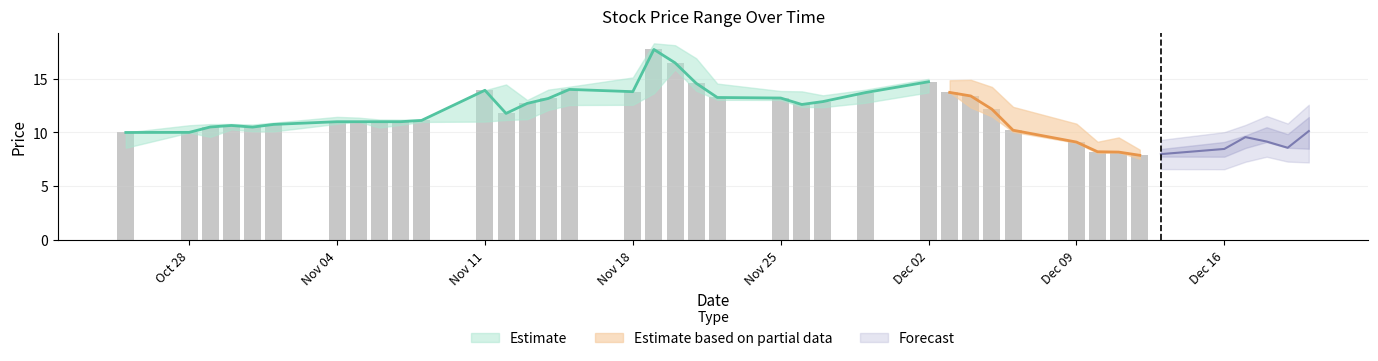

How many series are shown in this chart?

3